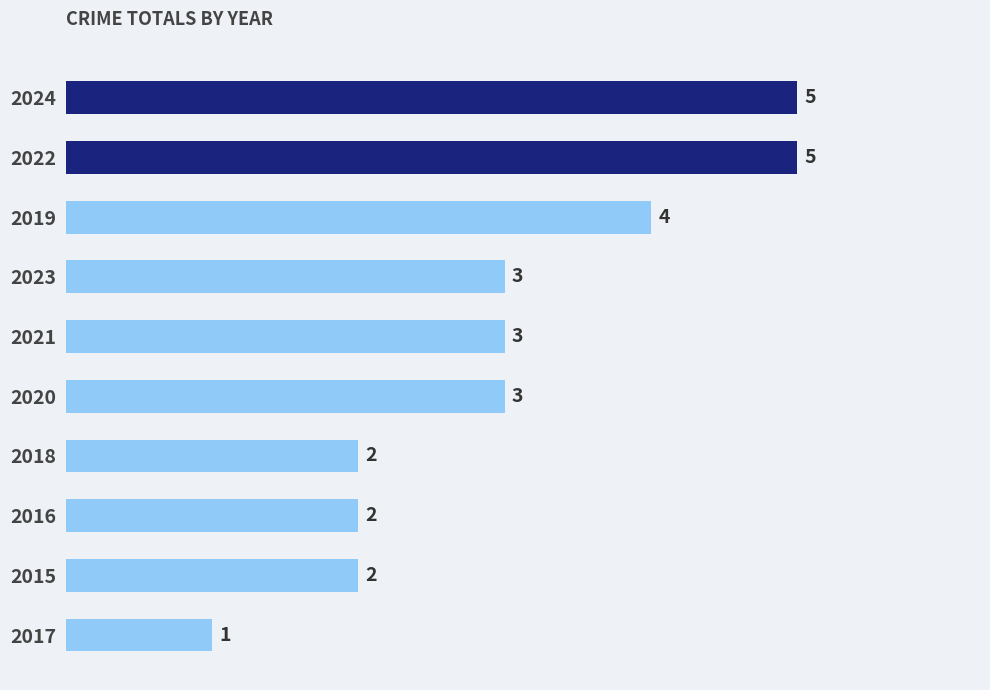

What is the maximum value shown in the chart?

5